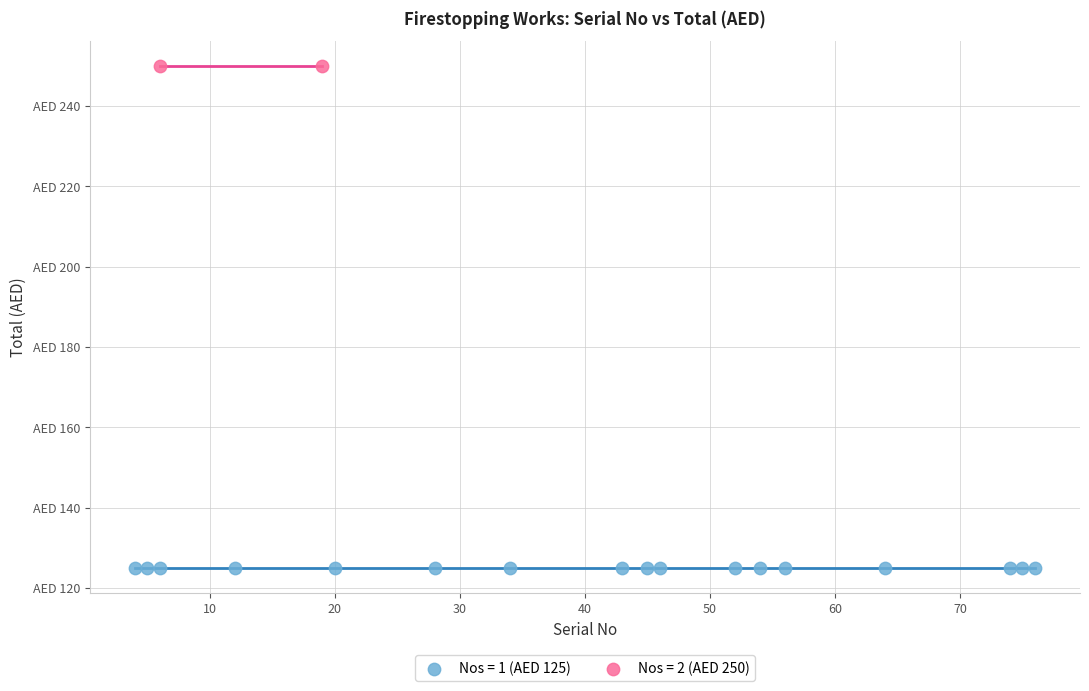

Which series contains the highest Y value?

Nos = 2 (AED 250)